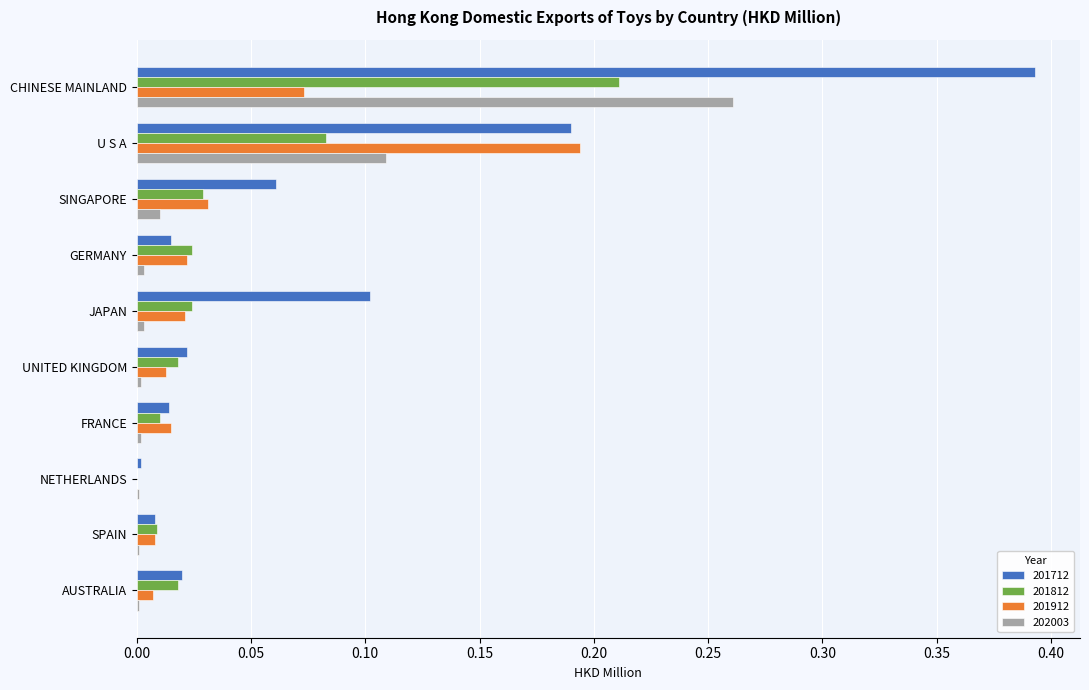

Where is 201712 nearest to the value 0?

NETHERLANDS